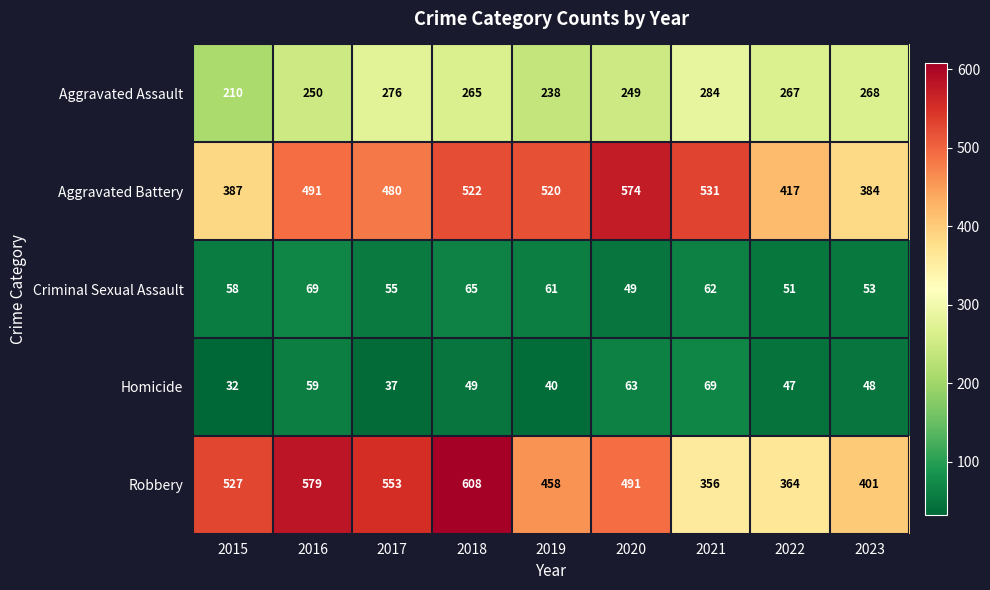

The value of Aggravated Battery at 2019 is 158. True or false?

False